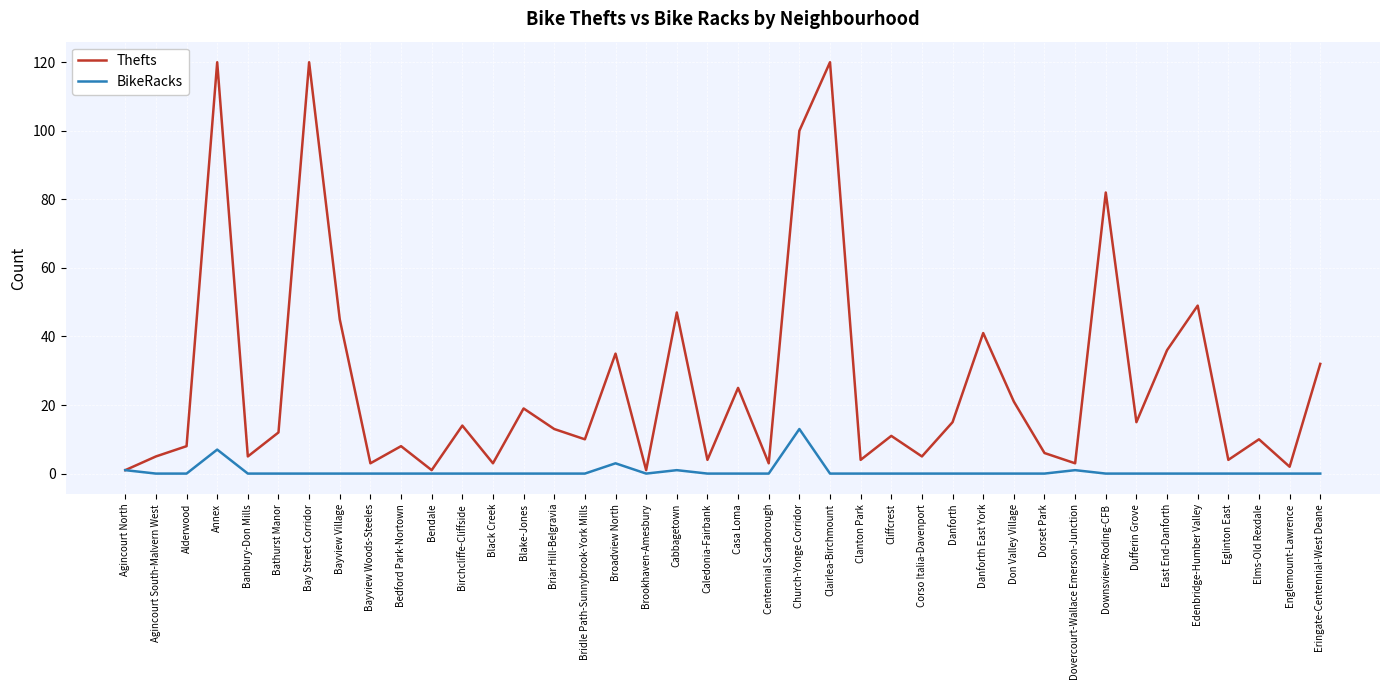

What is the difference between the highest and lowest values at Don Valley Village?

21